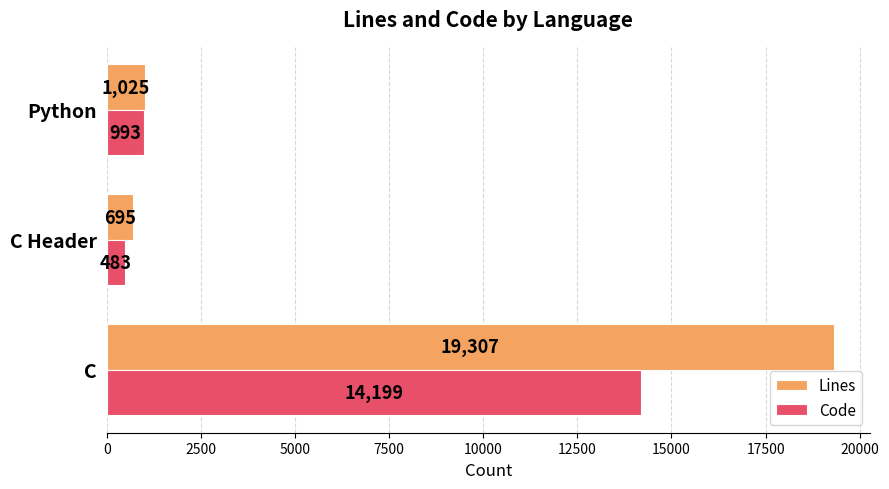

Which series has the widest spread of values?

Lines